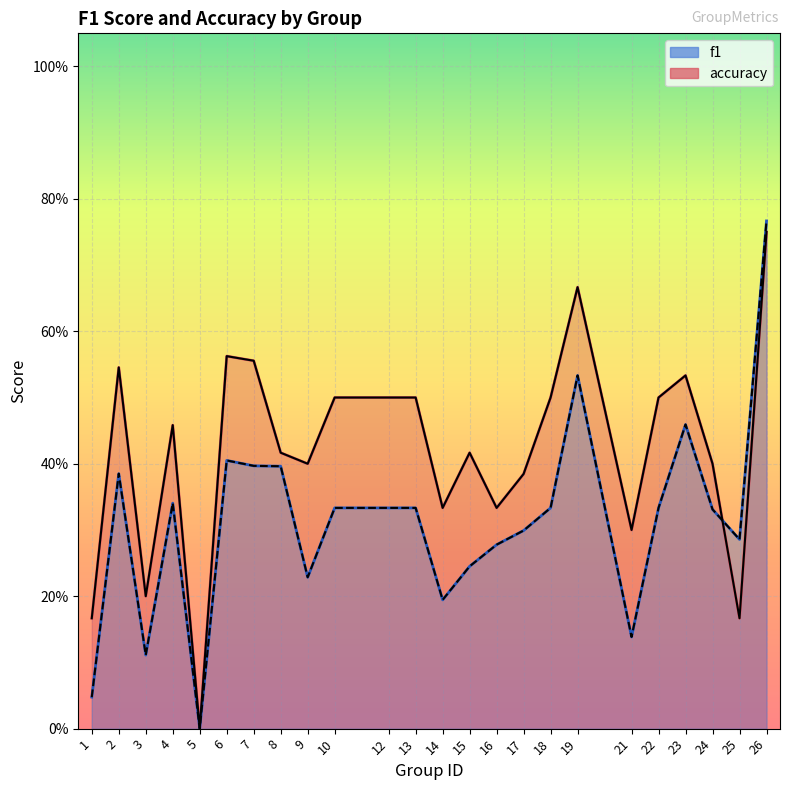

At which label does accuracy reach its peak?

26